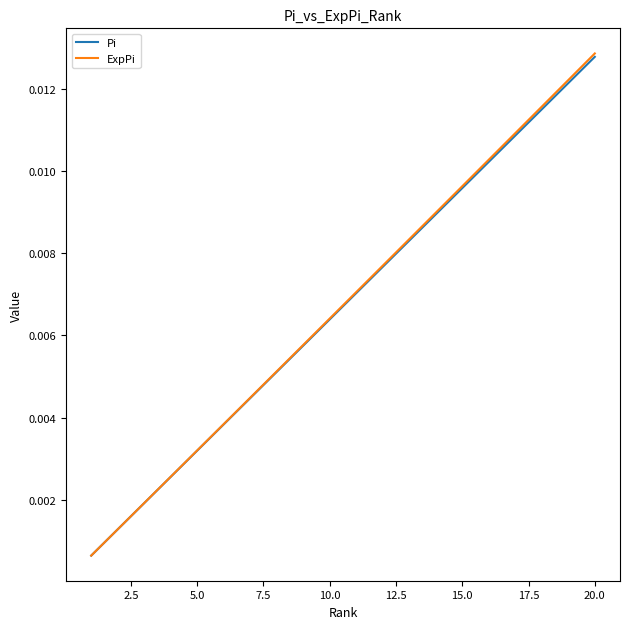

Which series has the largest range (max minus min)?

ExpPi